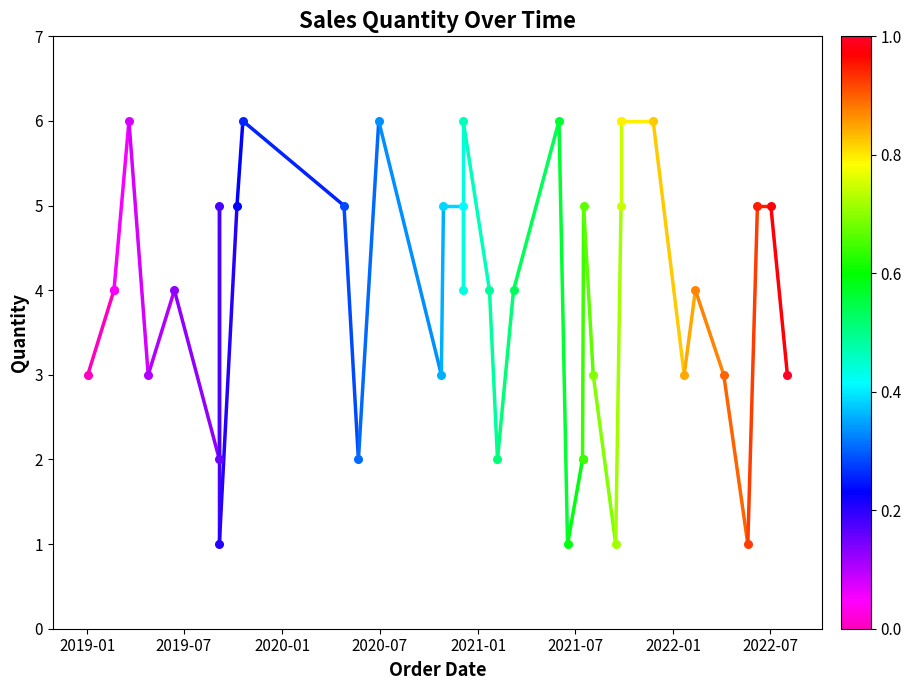

What is the change in value from 2019-01 to 2019-07?

+1